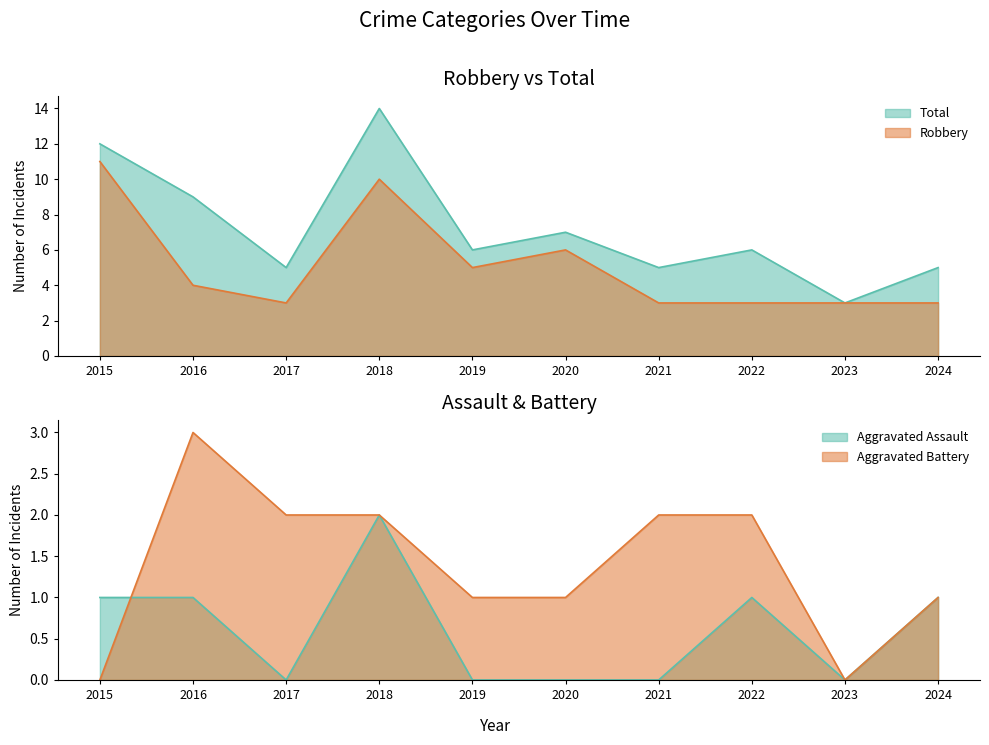

What is the value of the Robbery point at the 1st from the left?

11